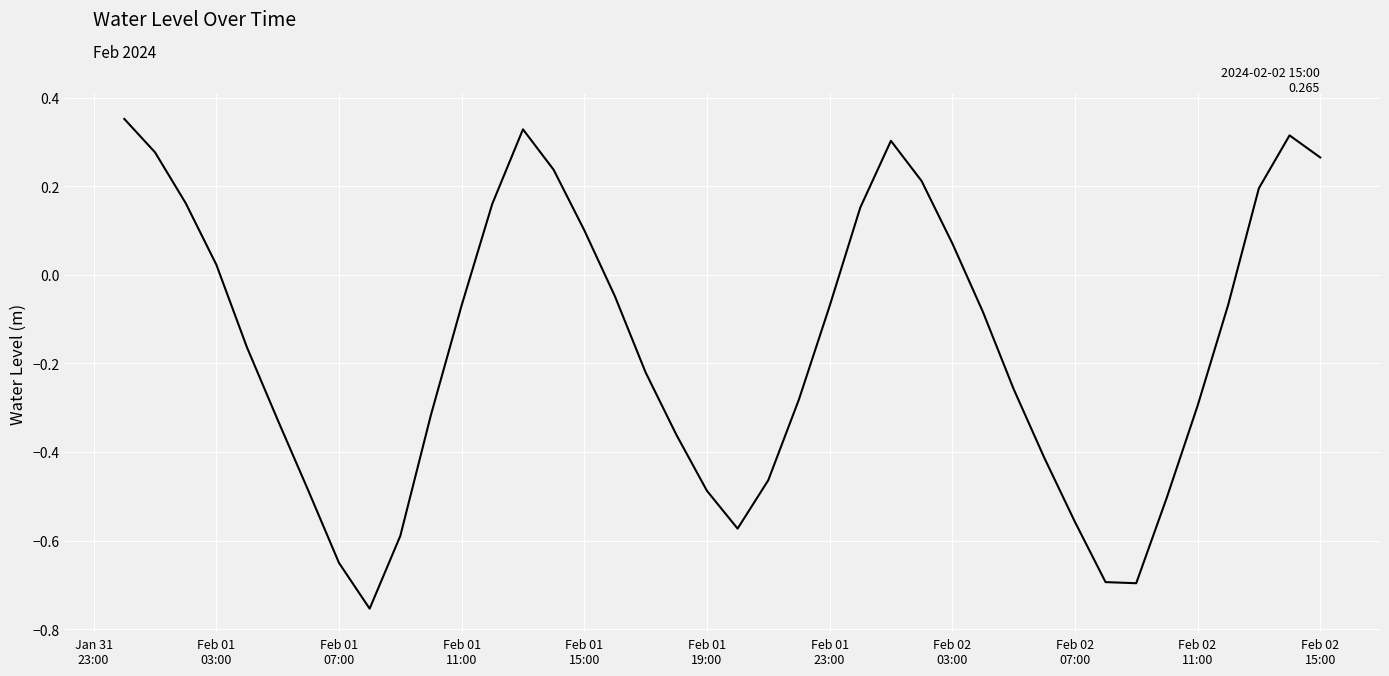

What is the difference between the maximum and minimum values?

1.1